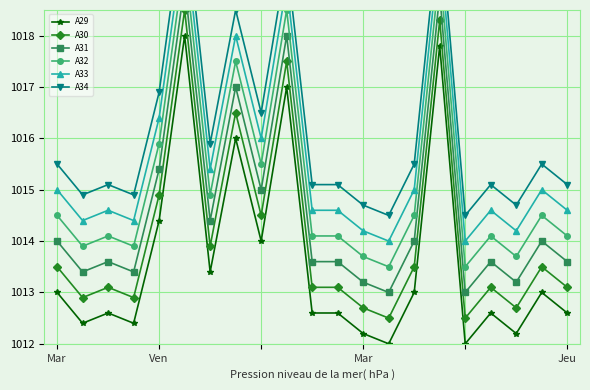

What is the highest value of the A32 series?

1019.5